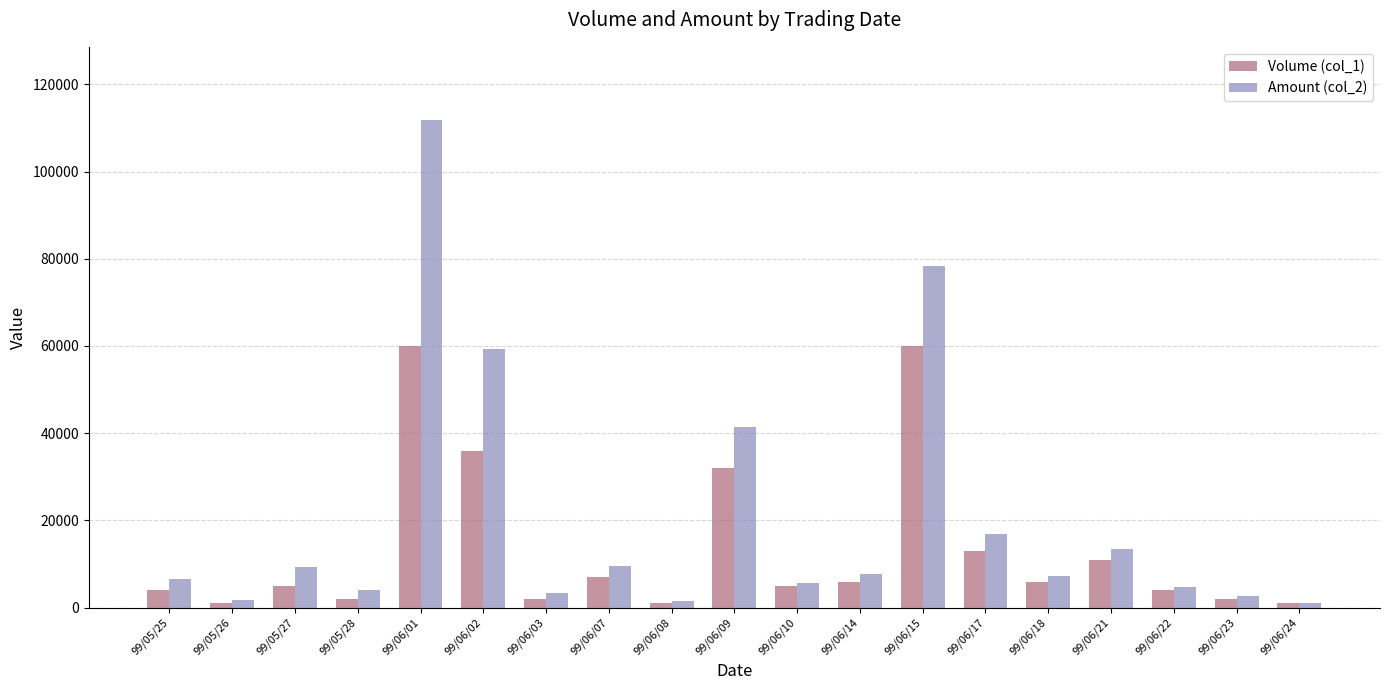

What is the difference between the second highest and minimum values in the Volume (col_1) series?

59000